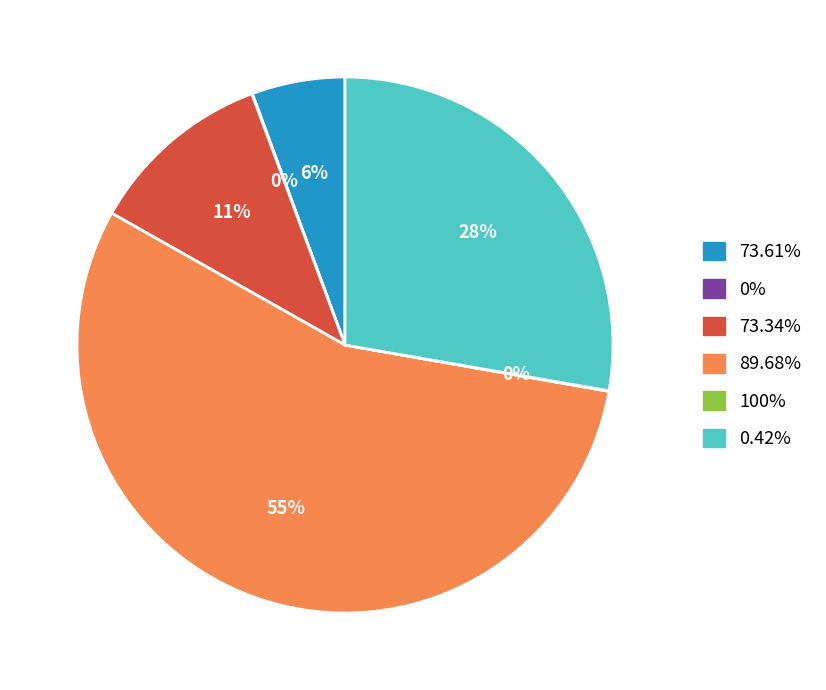

To the nearest percent, what is the average slice percentage?

17%